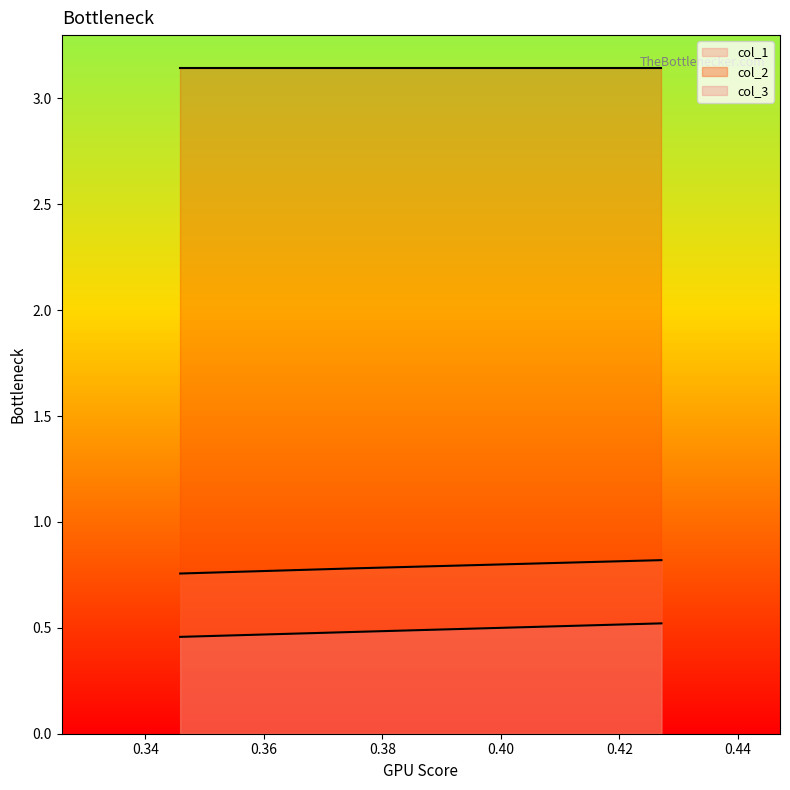

Which series has the largest range (max minus min)?

col_3